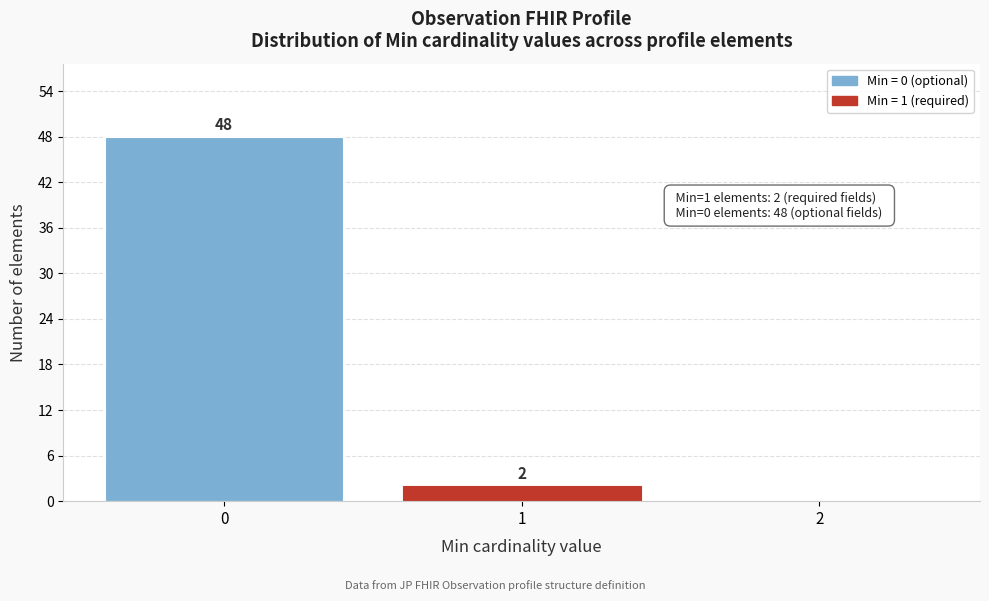

Which range on the x-axis has the tallest bar?

-0.5 to 0.5